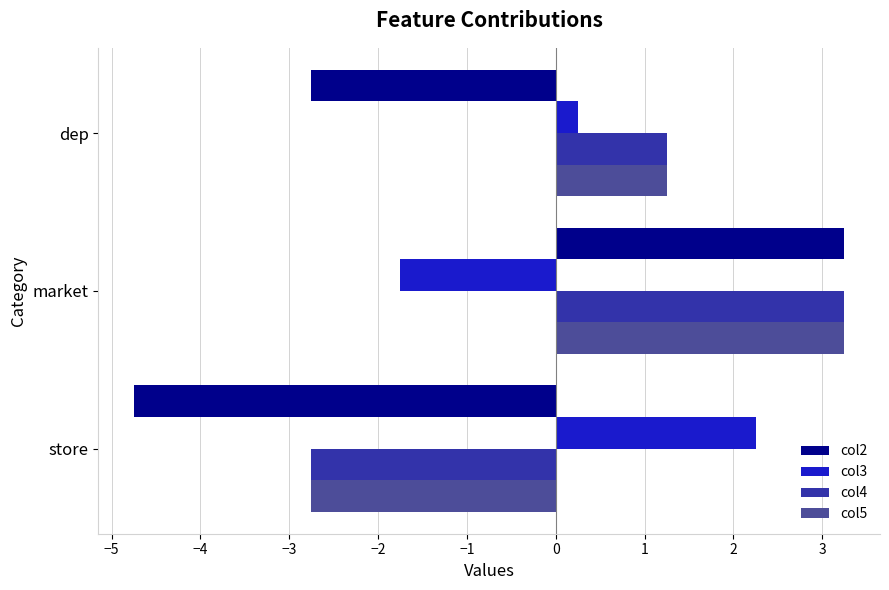

Which category has the lowest value across all series?

store